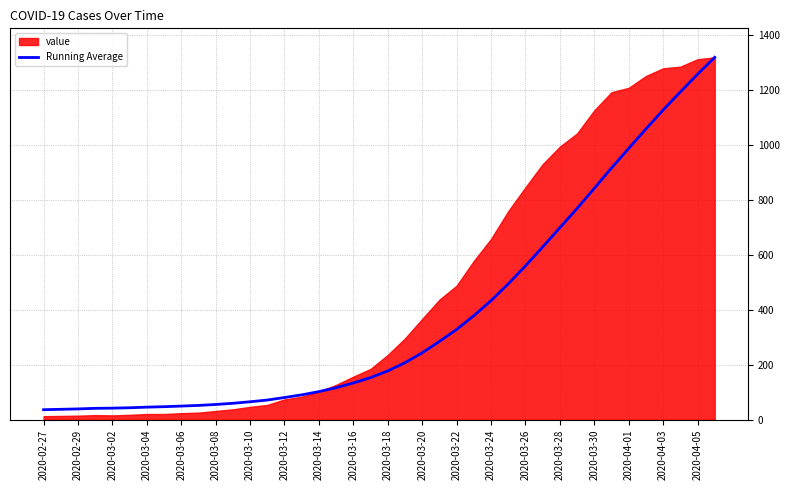

Which category has the lowest value across all series?

2020-02-27